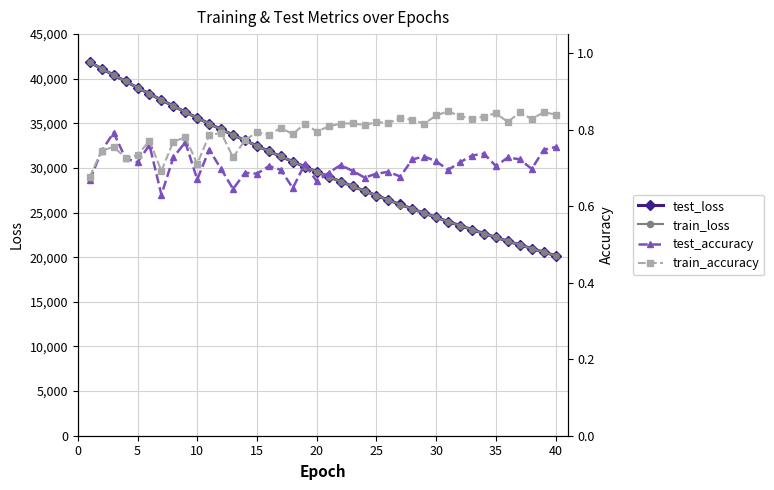

How many lines are shown in the chart?

4